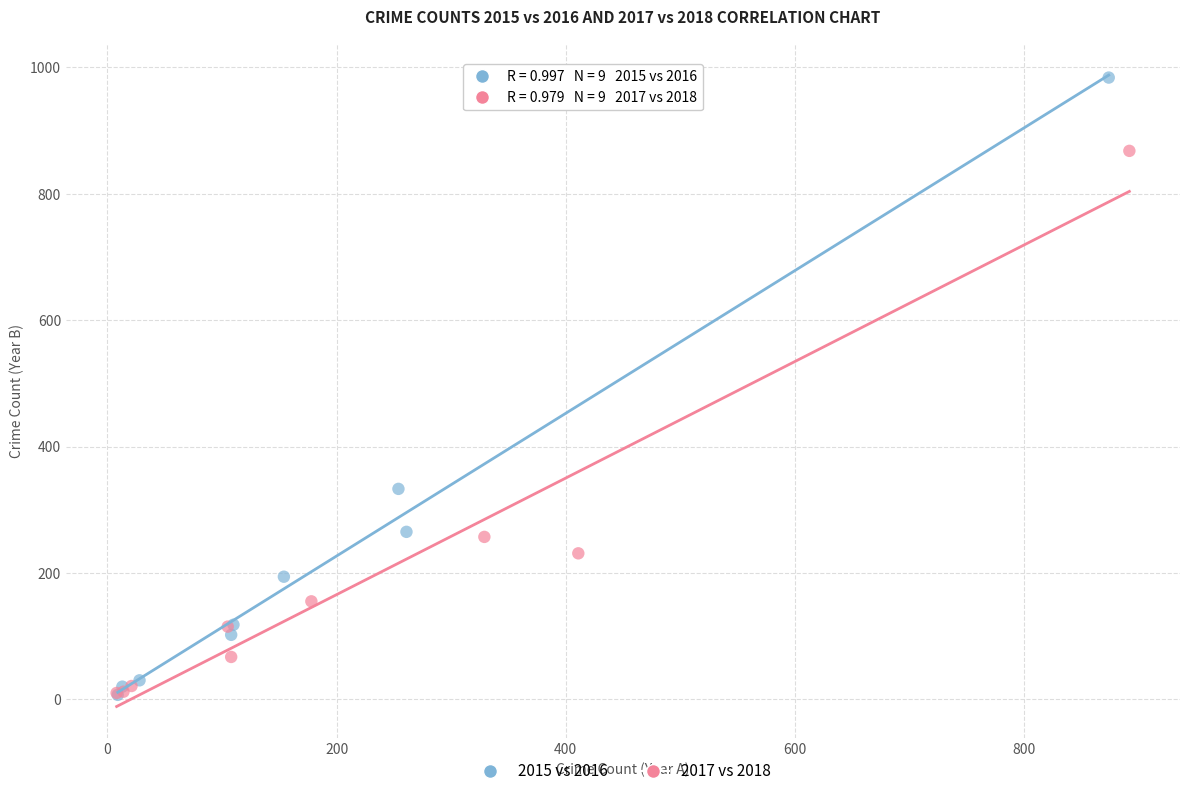

What are all the series names shown in the legend?

2015 vs 2016, 2017 vs 2018